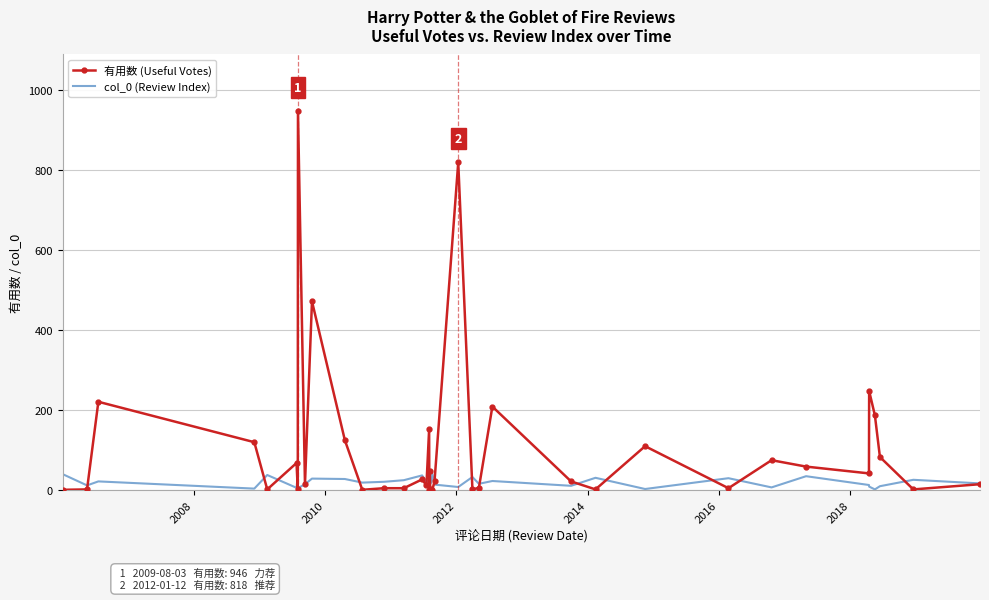

What is the highest value of the 有用数 (Useful Votes) series?

946